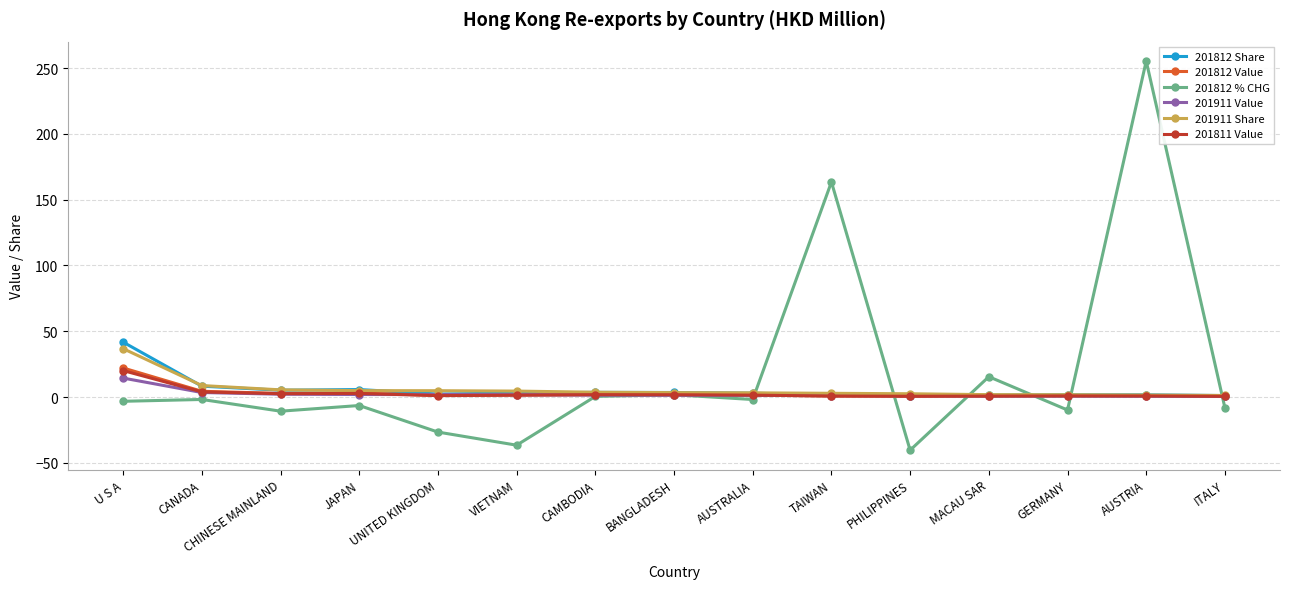

Is this an area chart (filled region under the line)?

No